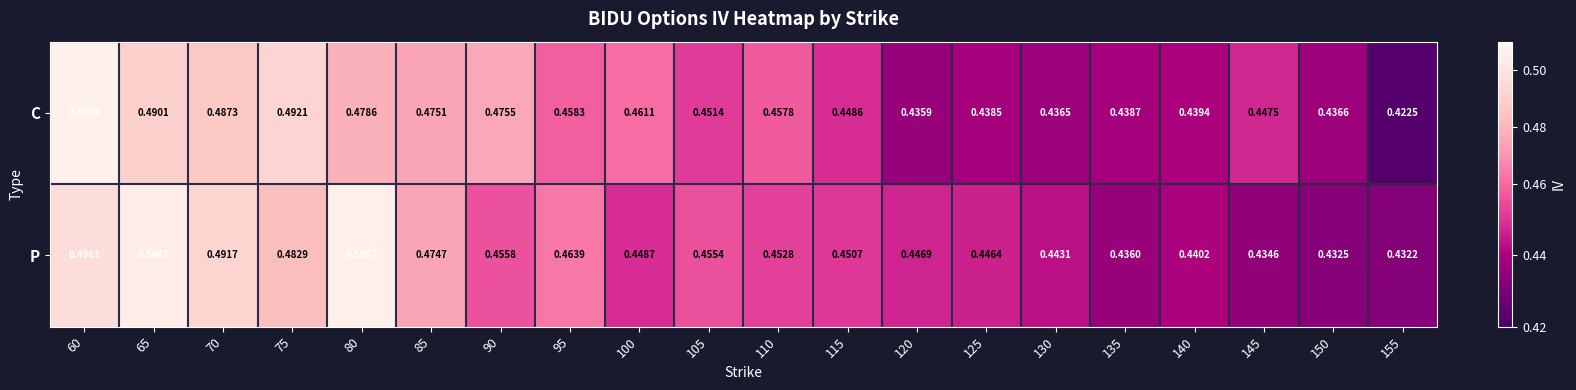

Is the value of P at 125 greater than the value of C at 140?

Yes